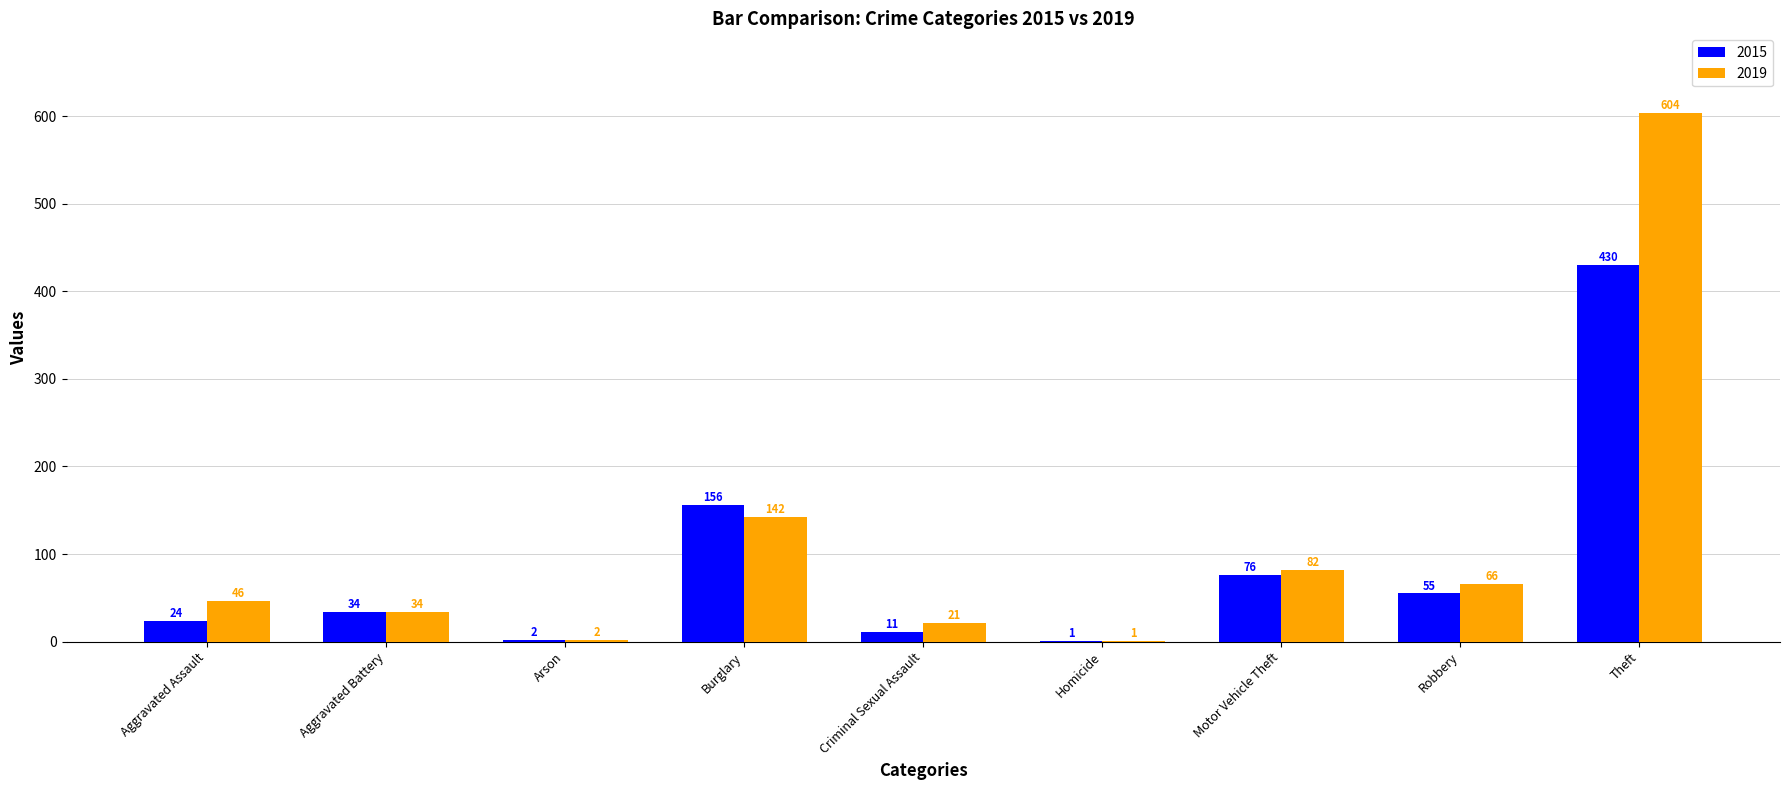

Where is 2015 nearest to the value 215?

Burglary